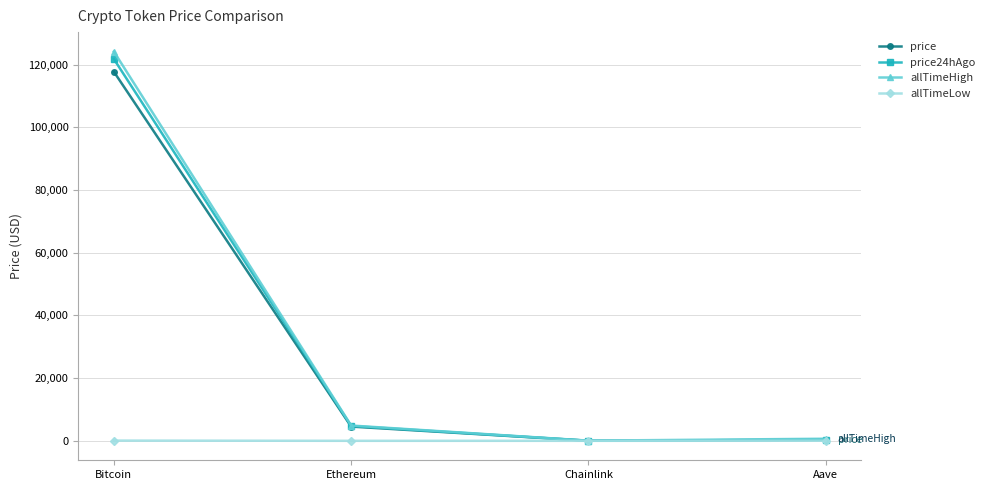

What position from the left is Chainlink?

3